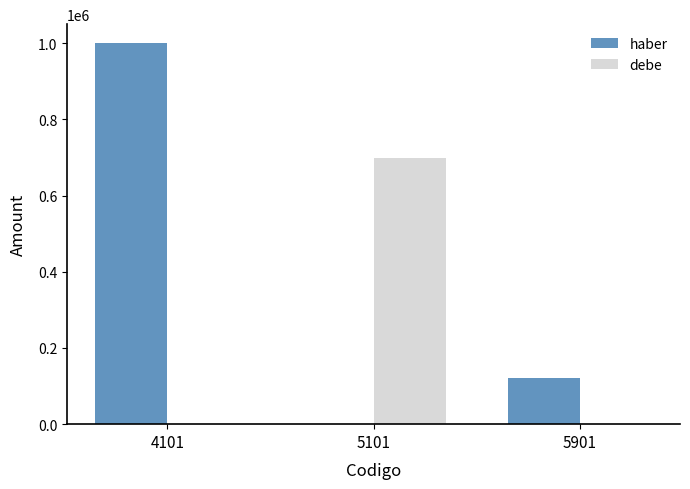

Which series changed the most between 4101 and 5901?

haber